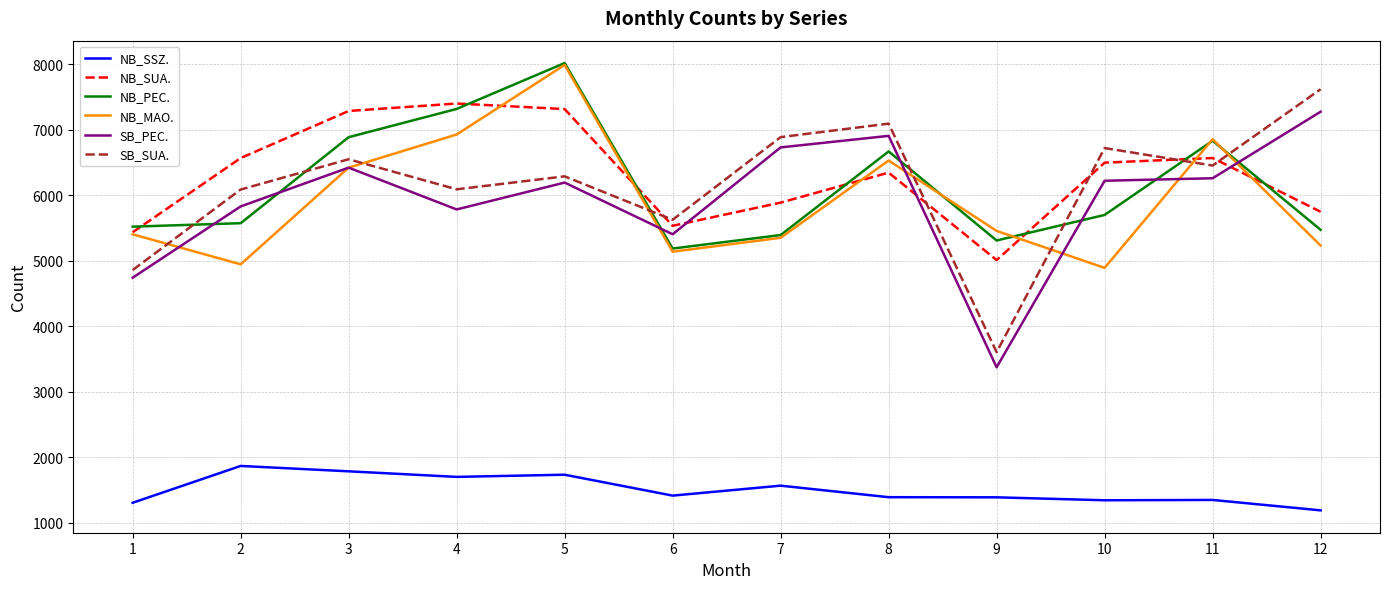

How many values in the NB_MAO. series are below 5455?

6